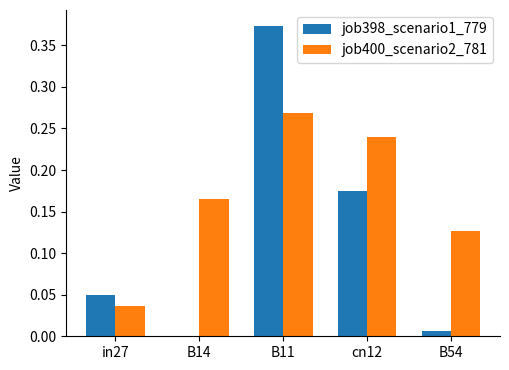

Is it true that job398_scenario1_779 equals -0.2 at B14?

False